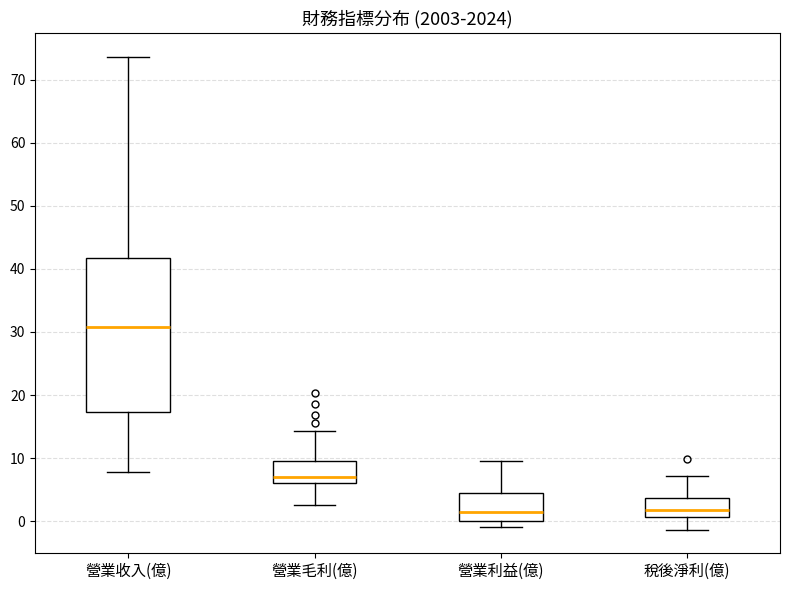

Comparing the boxes themselves (not the whiskers), which one is the tallest?

營業收入(億)